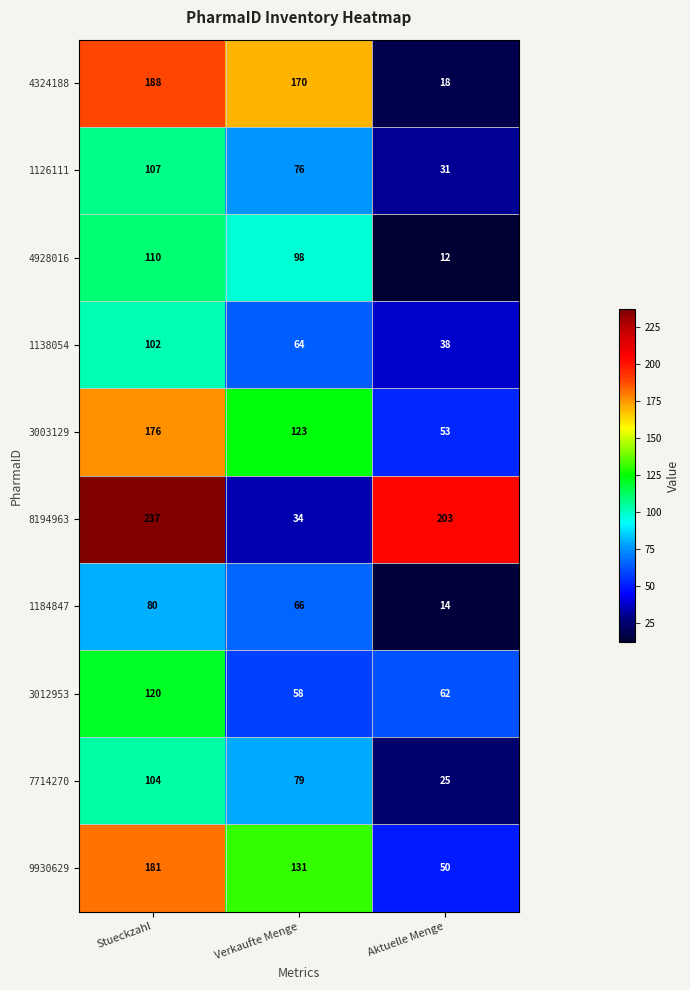

What value does the 4324188 series have at Aktuelle Menge, to the nearest 5?

20